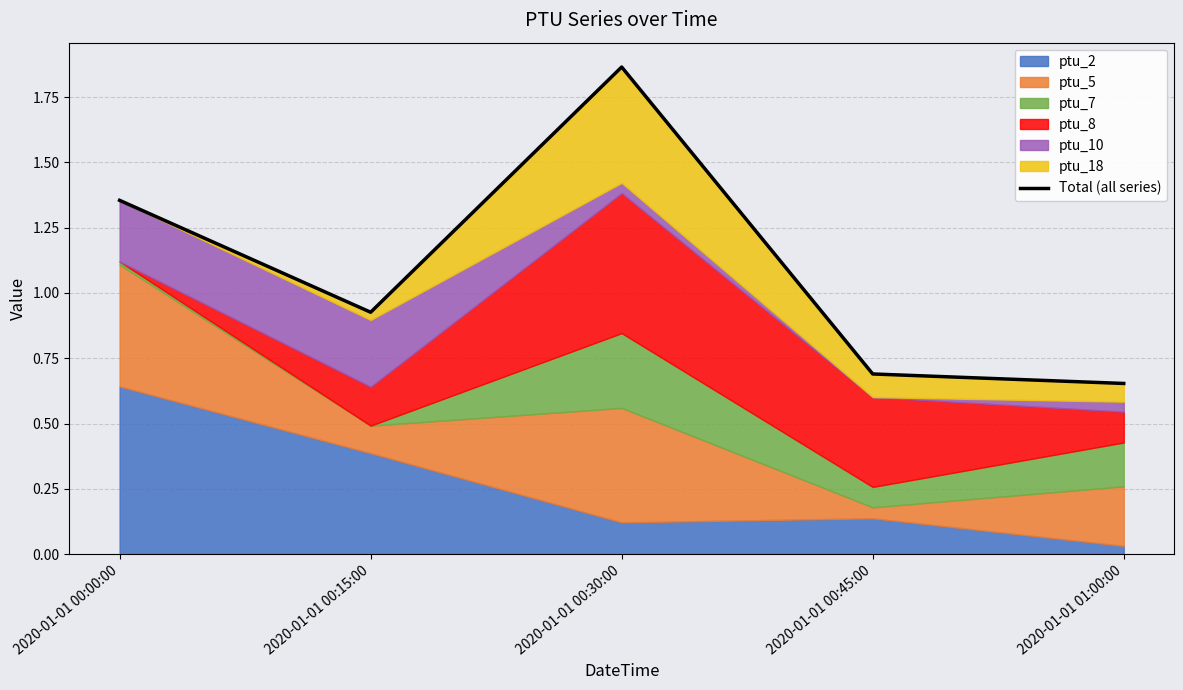

Which category has the lowest value across all series?

2020-01-01 01:00:00